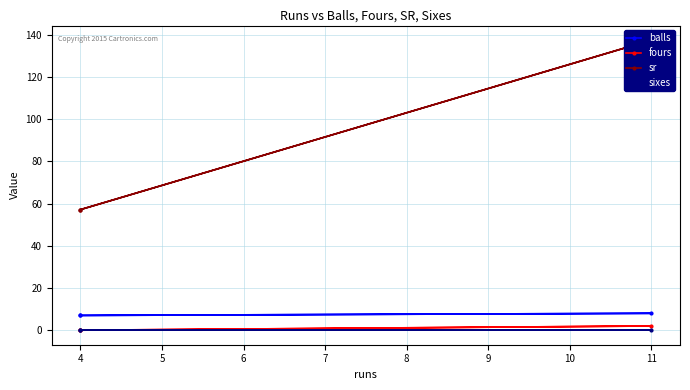

Does the chart have visible grid lines?

Yes